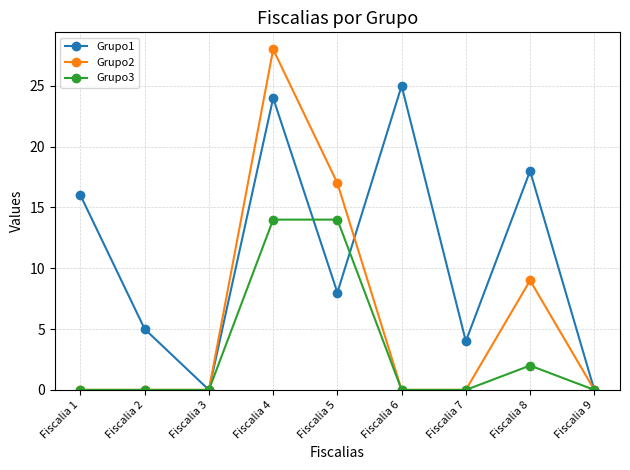

Is the value of Grupo1 at Fiscalia 5 greater than the value of Grupo3 at Fiscalia 8?

Yes